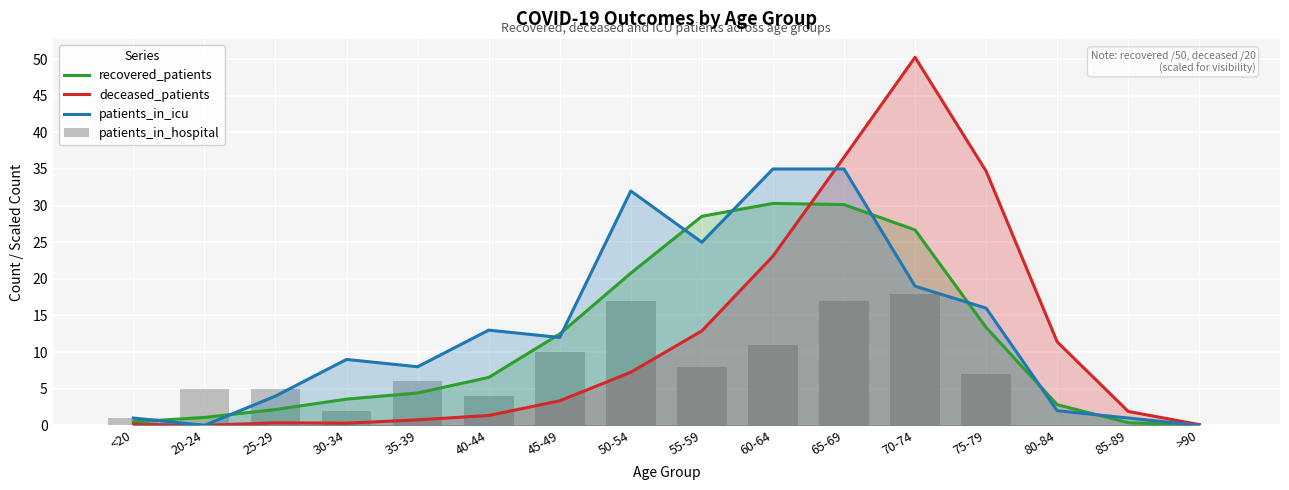

Reading left to right, transcribe all the data shown in this chart.

recovered_patients: <20=0.5	20-24=1.1	25-29=2.2	30-34=3.6	35-39=4.4	40-44=6.5	45-49=12.5	50-54=20.8	55-59=28.5	60-64=30.3	65-69=30.1	70-74=26.7	75-79=13.4	80-84=2.8	85-89=0.4	>90=0.1
deceased_patients: <20=0.1	20-24=0.0	25-29=0.3	30-34=0.3	35-39=0.8	40-44=1.4	45-49=3.4	50-54=7.2	55-59=12.9	60-64=23.1	65-69=36.6	70-74=50.2	75-79=34.7	80-84=11.4	85-89=1.9	>90=0.1
patients_in_icu: <20=1.0	20-24=0.0	25-29=4.0	30-34=9.0	35-39=8.0	40-44=13.0	45-49=12.0	50-54=32.0	55-59=25.0	60-64=35.0	65-69=35.0	70-74=19.0	75-79=16.0	80-84=2.0	85-89=1.0	>90=0.0
patients_in_hospital: <20=1.0	20-24=5.0	25-29=5.0	30-34=2.0	35-39=6.0	40-44=4.0	45-49=10.0	50-54=17.0	55-59=8.0	60-64=11.0	65-69=17.0	70-74=18.0	75-79=7.0	80-84=0.0	85-89=0.0	>90=0.0